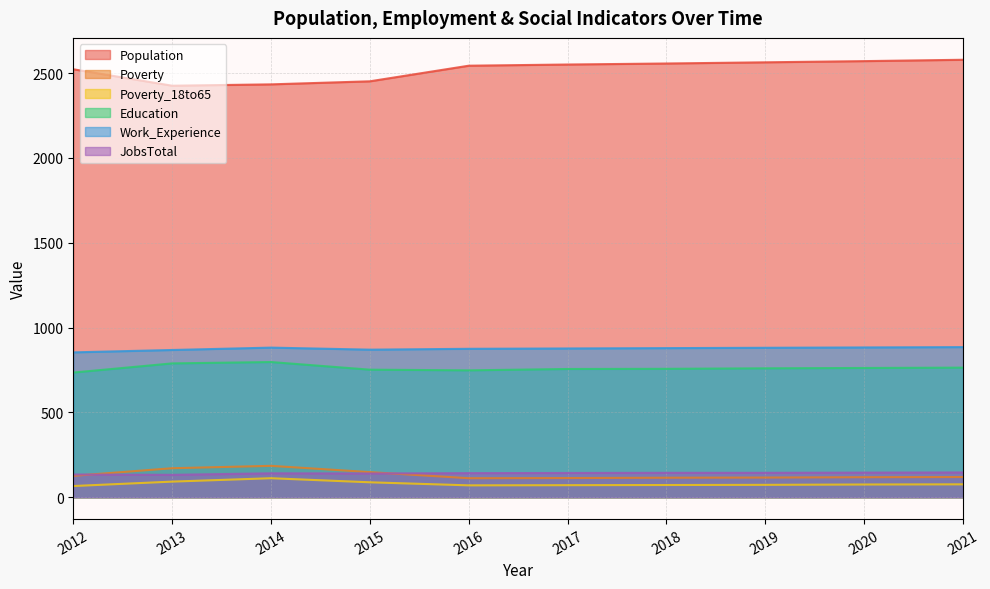

Count the number of data series in this chart.

6